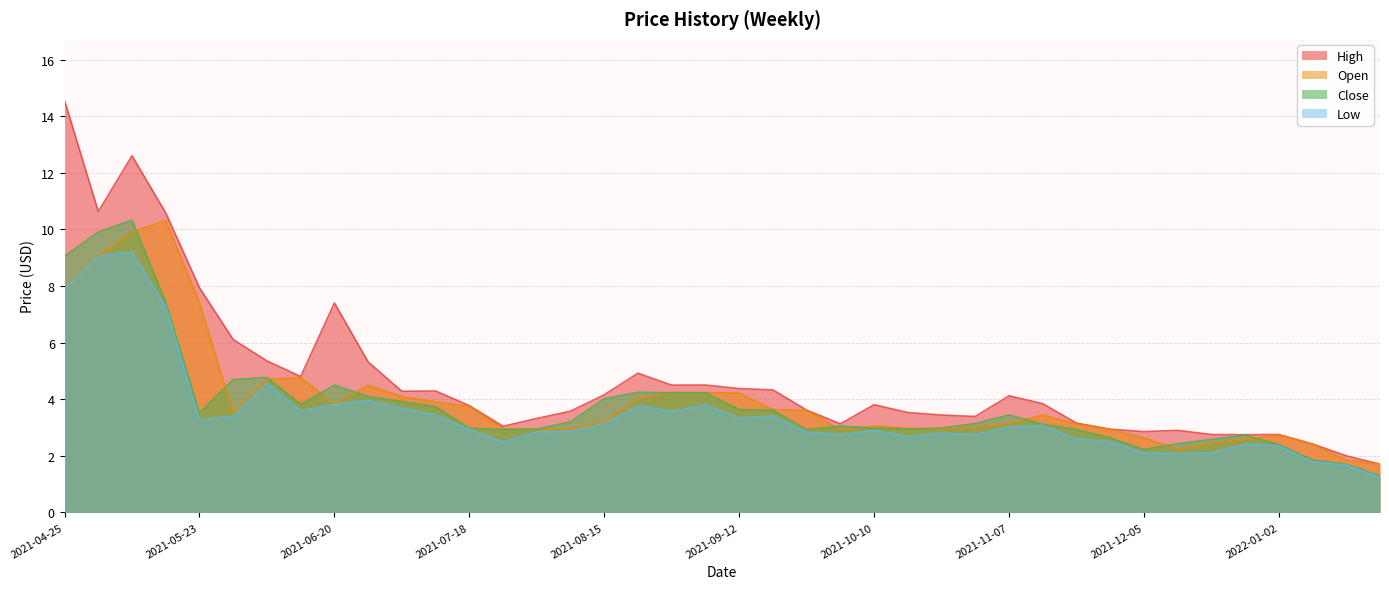

What is the minimum value shown in the chart?

1.2